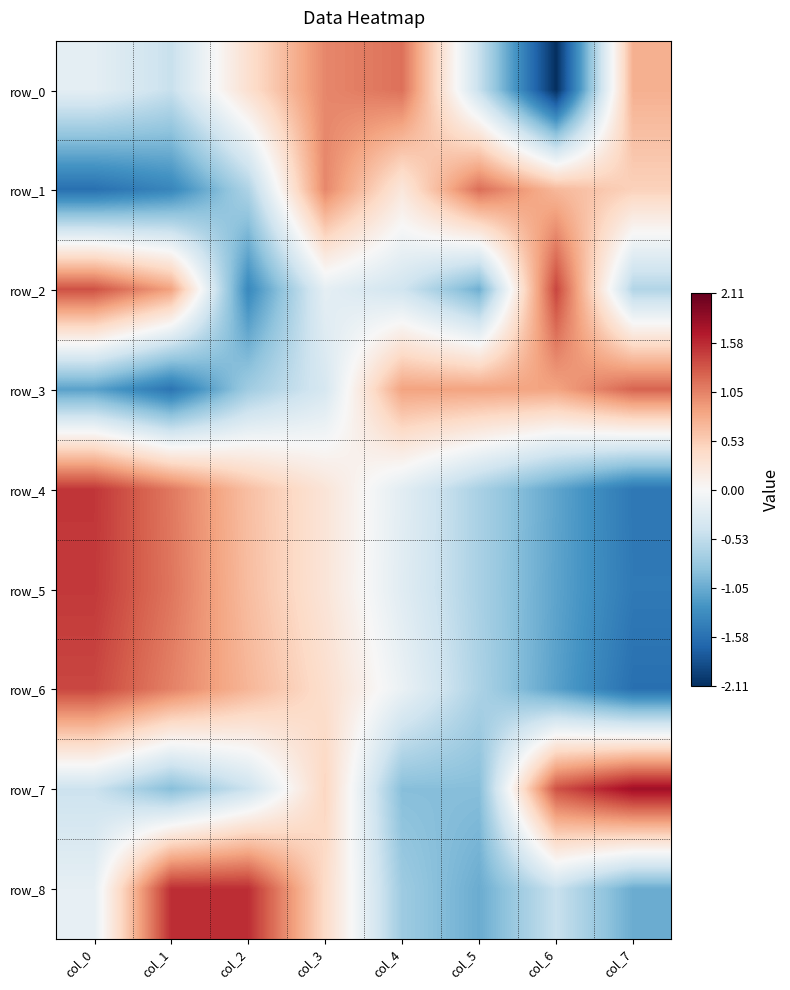

The value of row_5 at col_6 is -1.8. True or false?

False